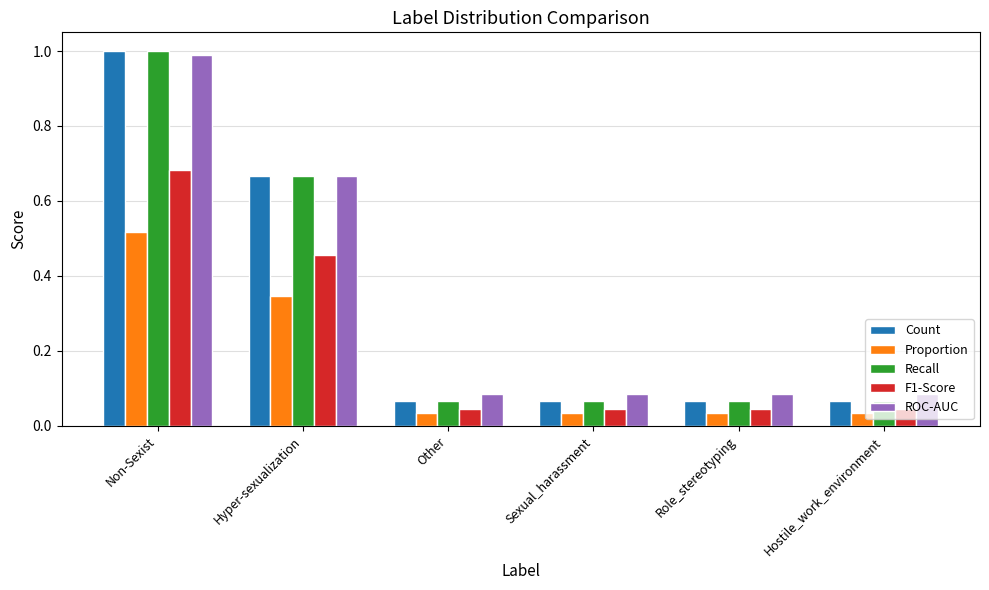

What is the difference between the second highest and second lowest values in the F1-Score series?

0.4